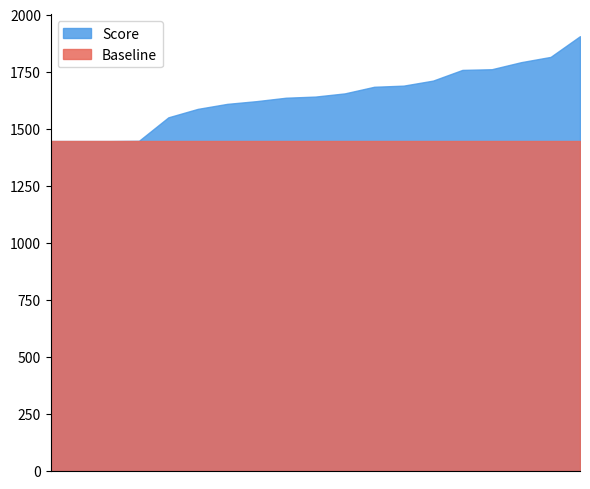

Which series has the largest total across all categories?

Score